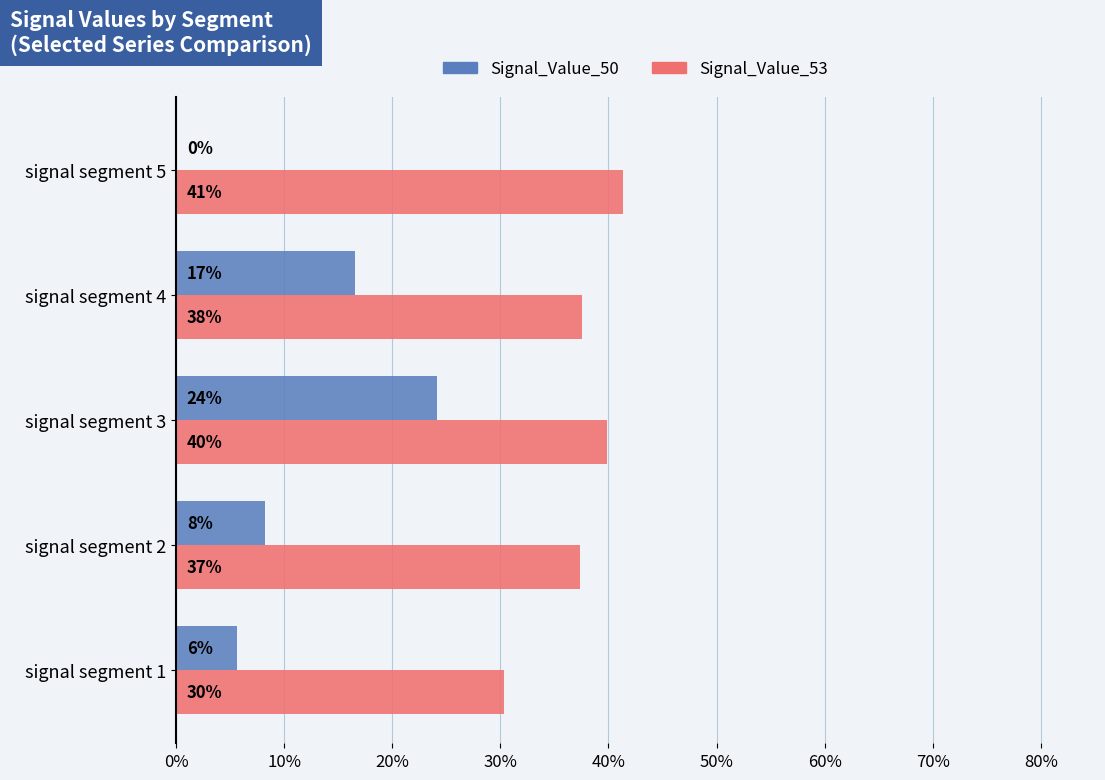

What are all the series names shown in the legend?

Signal_Value_50, Signal_Value_53